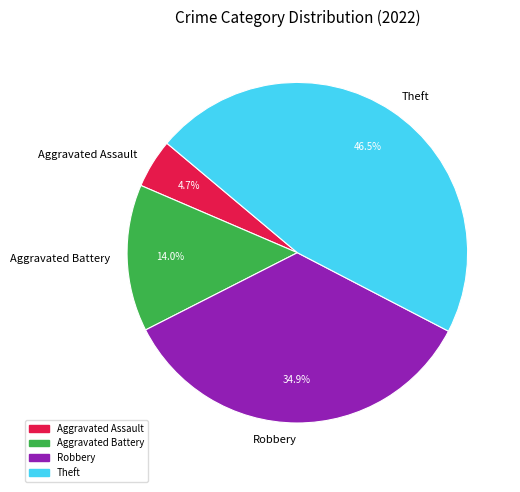

Rank the categories by value from lowest to highest.

Aggravated Assault, Aggravated Battery, Robbery, Theft